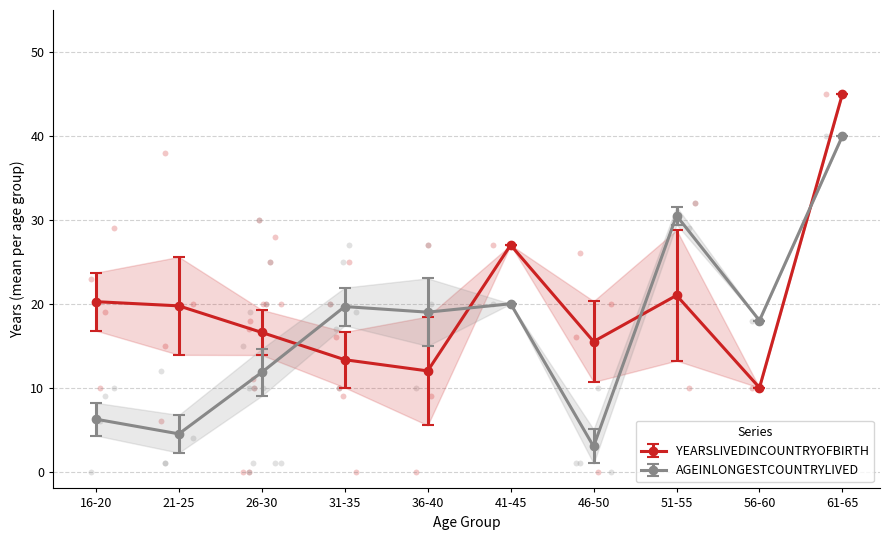

Which series reaches the maximum Y coordinate?

YEARSLIVEDINCOUNTRYOFBIRTH